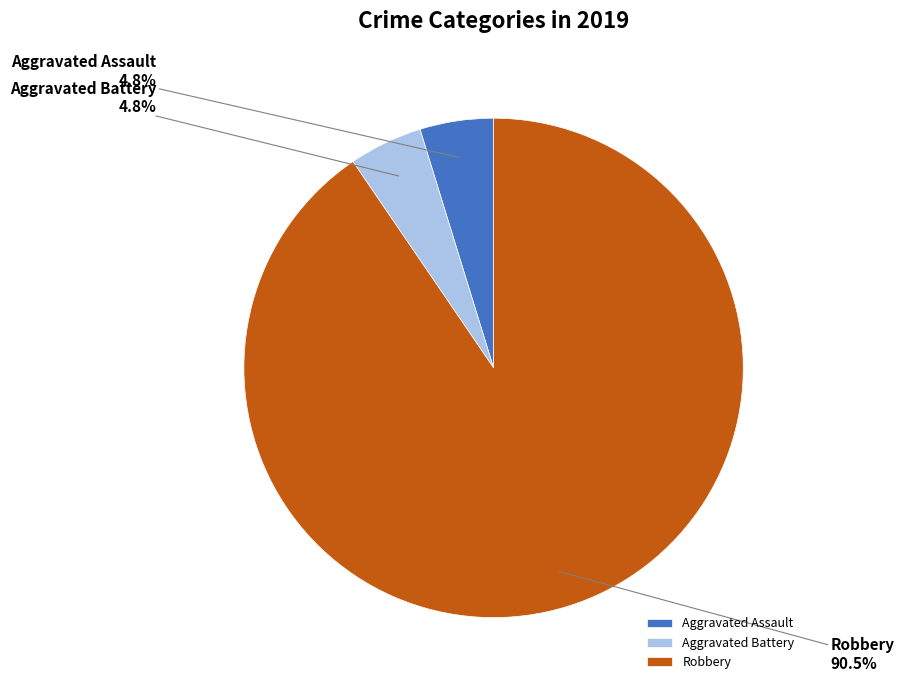

What percentage is the Aggravated Battery slice, to the nearest percent?

5%